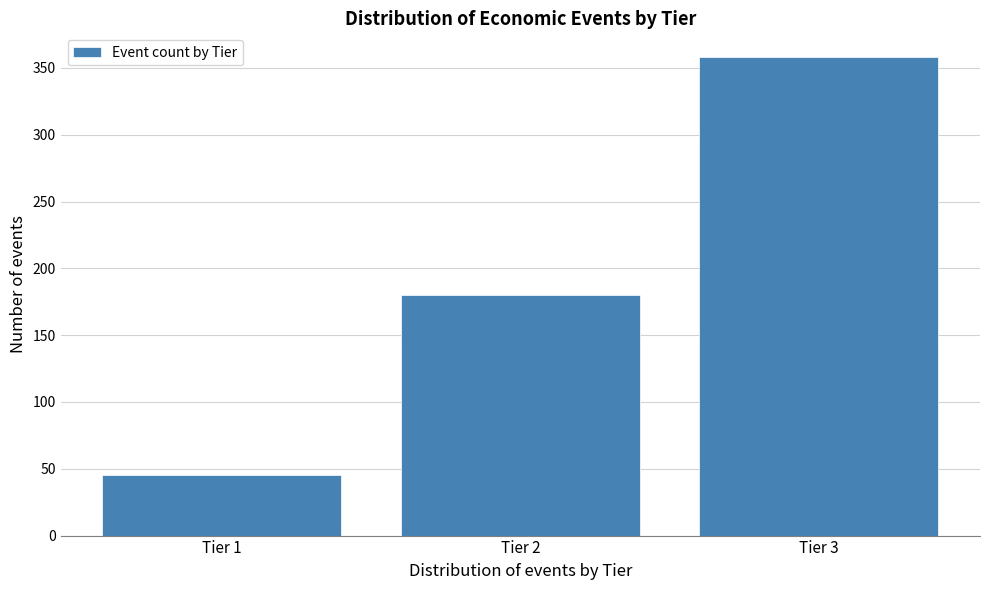

Reading left to right, transcribe all the data shown in this chart.

Tier 1=45	Tier 2=180	Tier 3=358